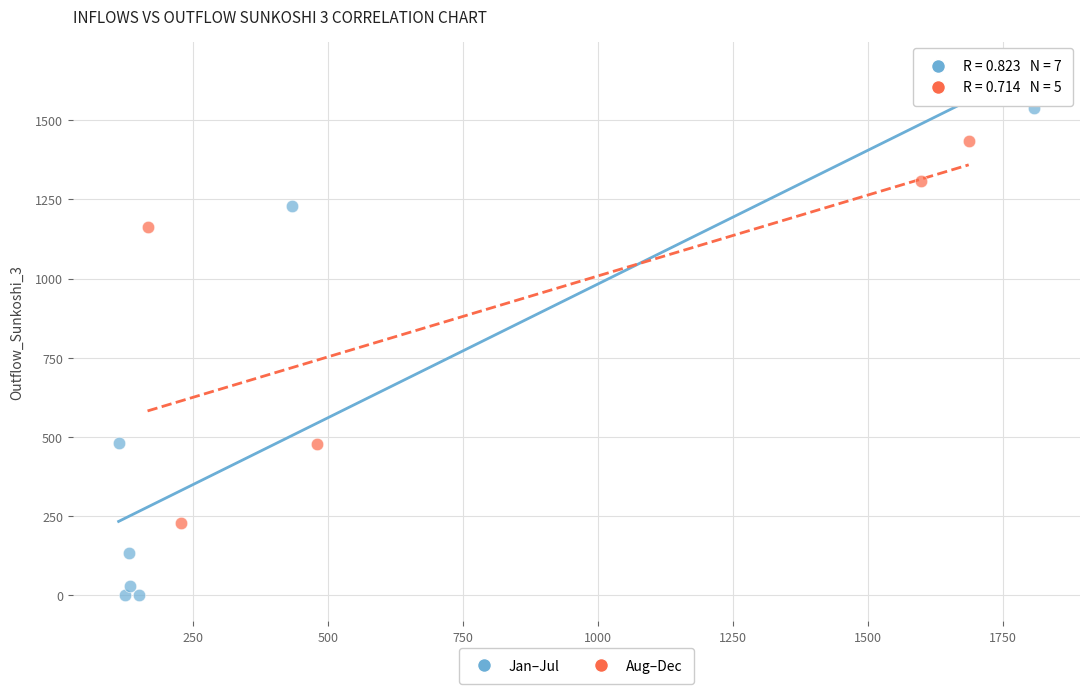

Which series has the largest Y range (max minus min)?

Jan–Jul